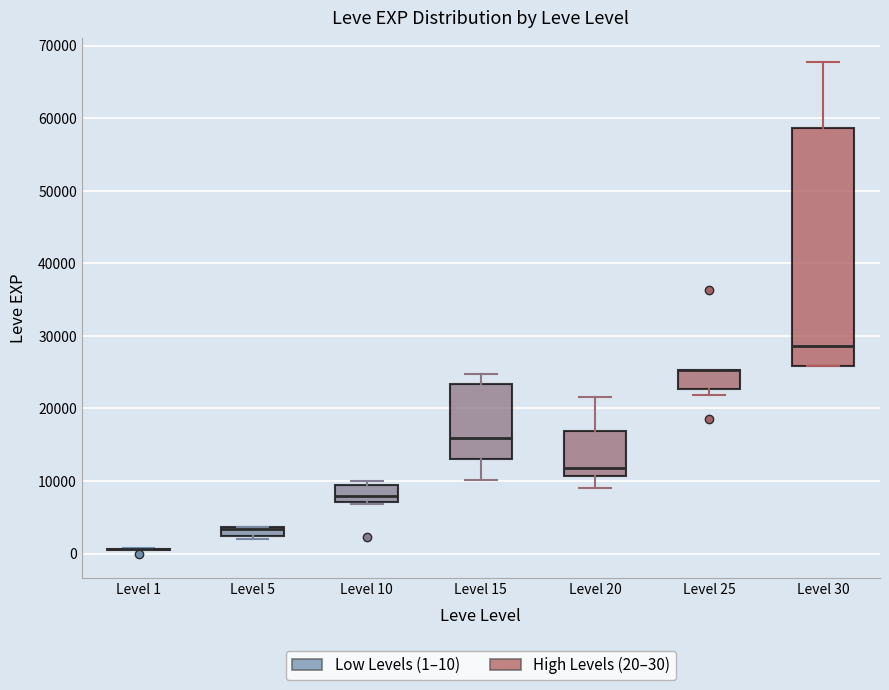

Which box is the tallest, from its lower edge to its upper edge?

Level 30